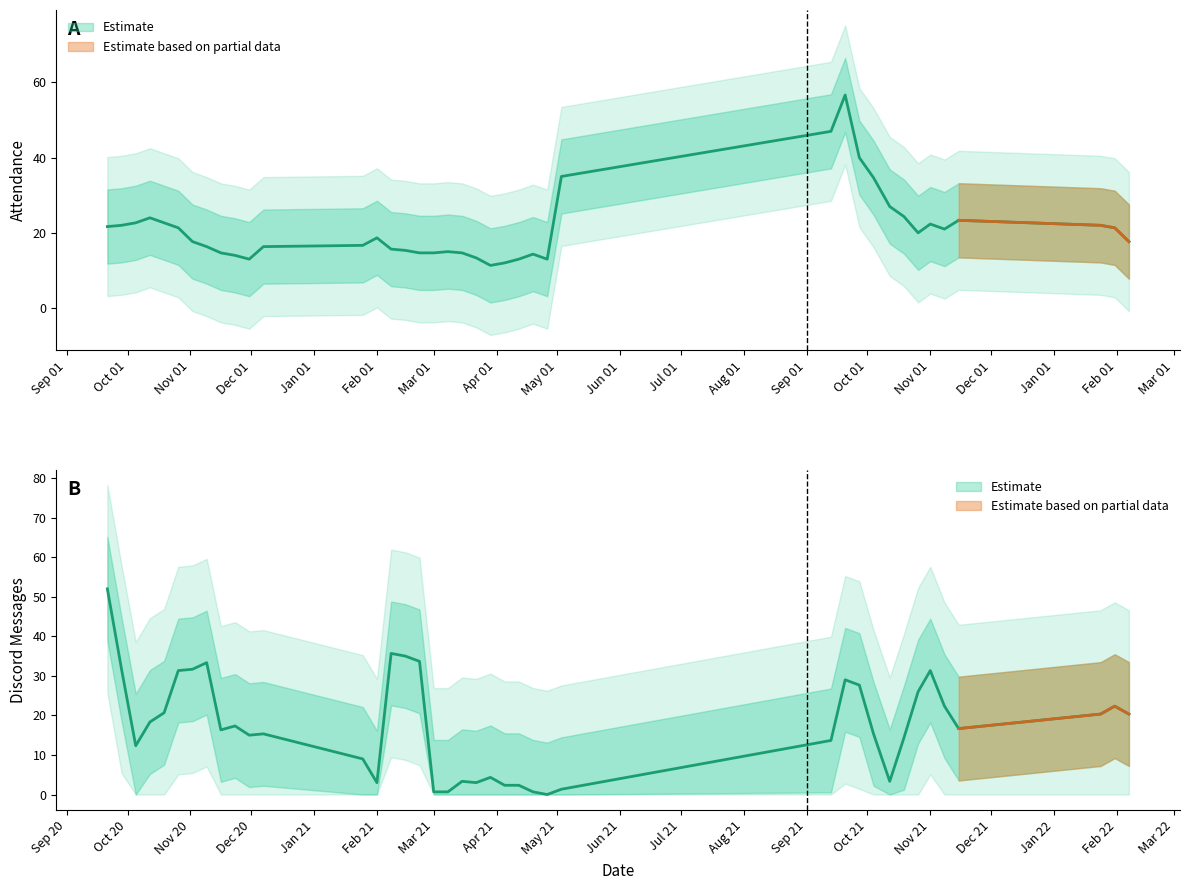

Which series changed the most between 2020-11-30 and 2021-03-15?

Discord Messages